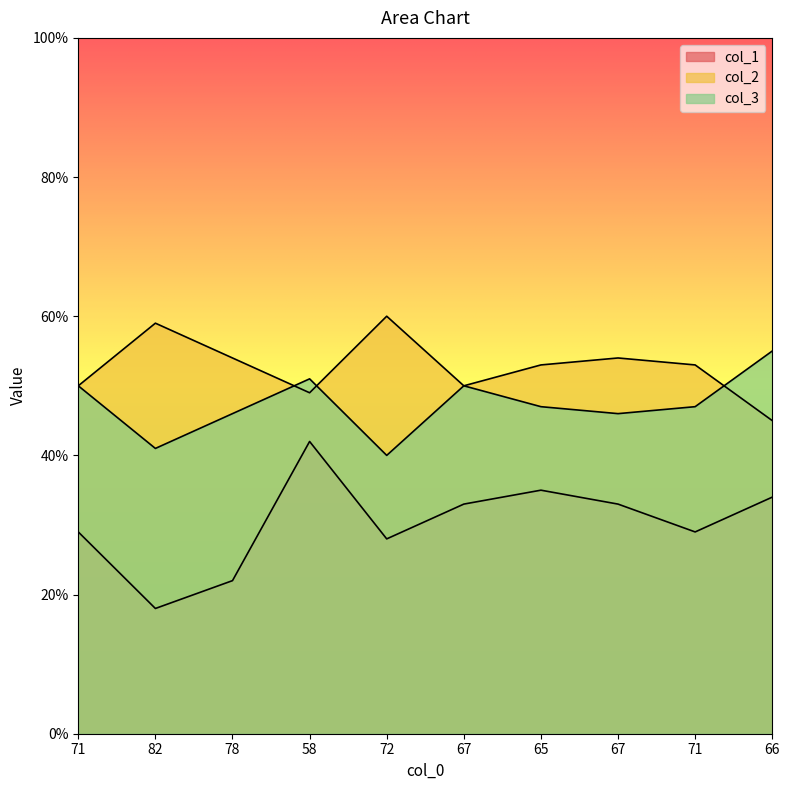

How many data points does each series have?

10